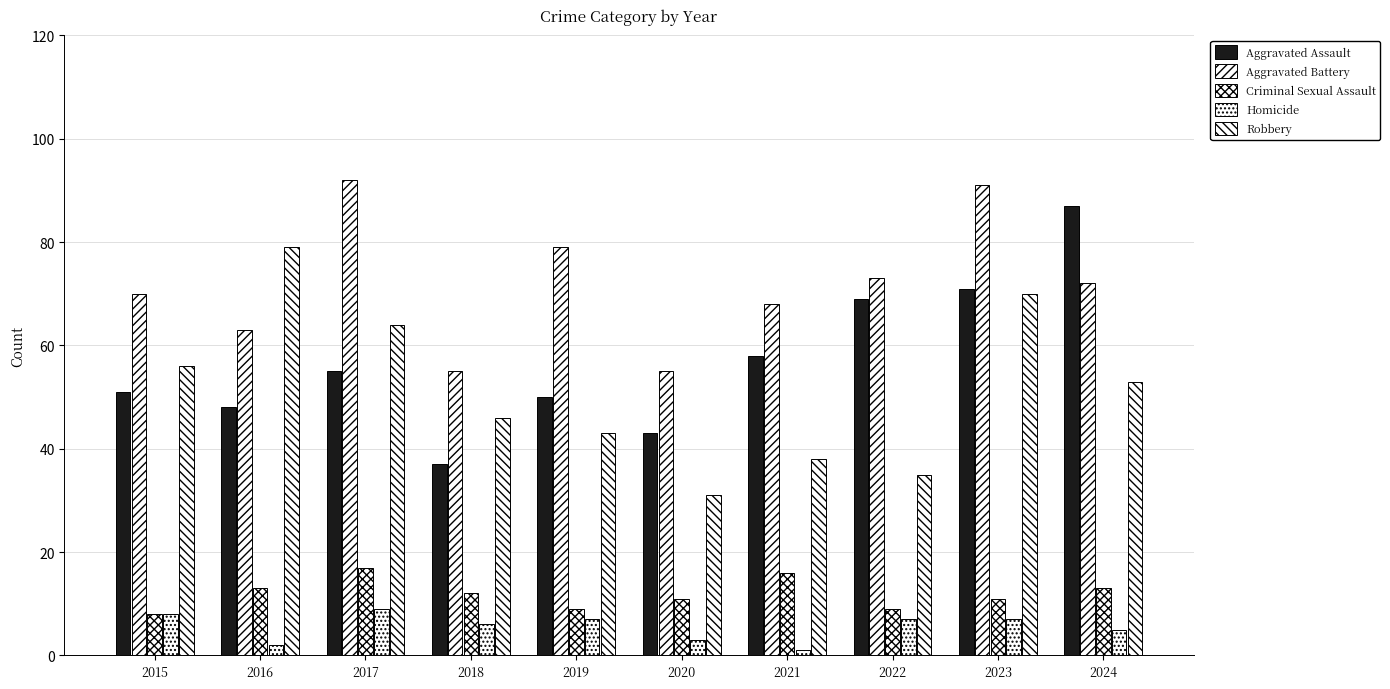

Rank the categories by Robbery value from highest to lowest.

2016, 2023, 2017, 2015, 2024, 2018, 2019, 2021, 2022, 2020